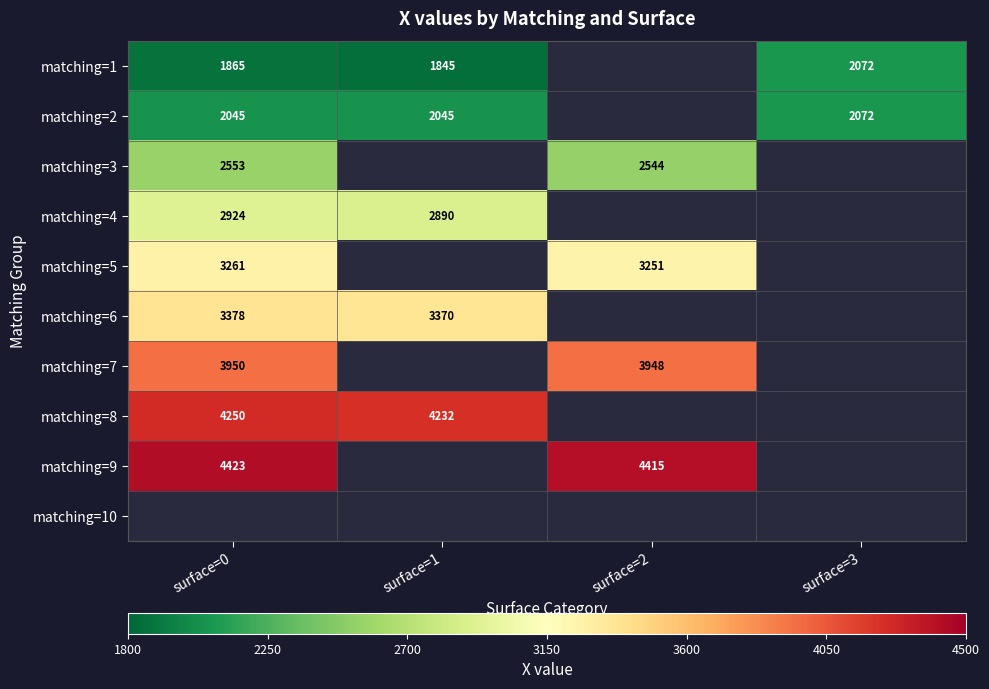

What is the smallest value displayed?

1845.1